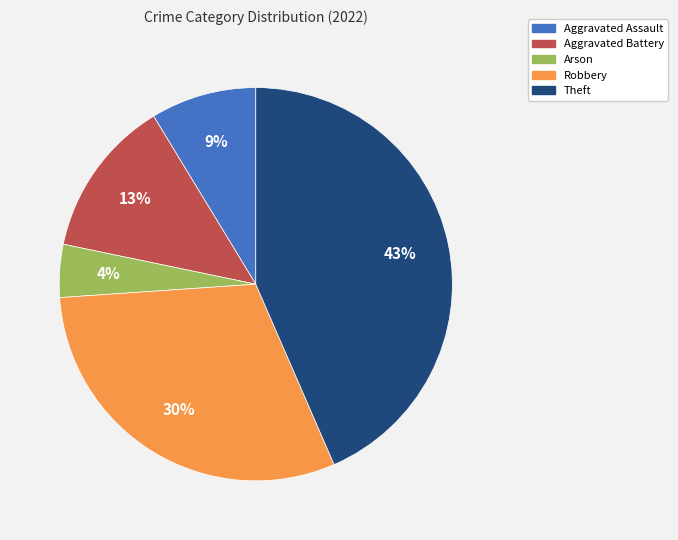

Approximately how many times larger is the value at Robbery compared to Aggravated Battery?

2.3